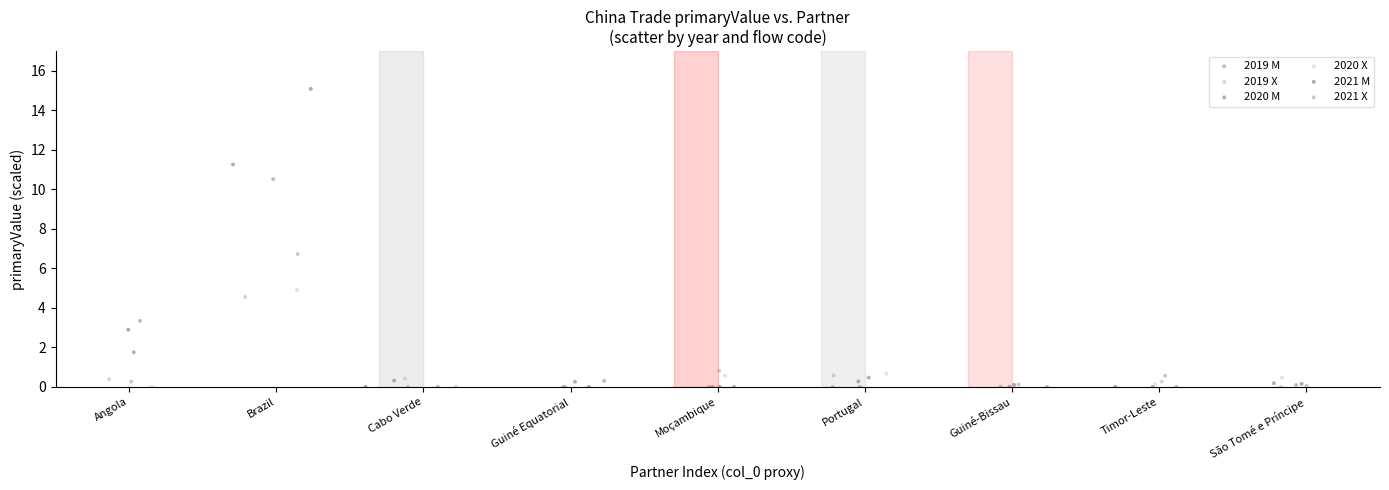

Which series has the largest Y range (max minus min)?

2021 M